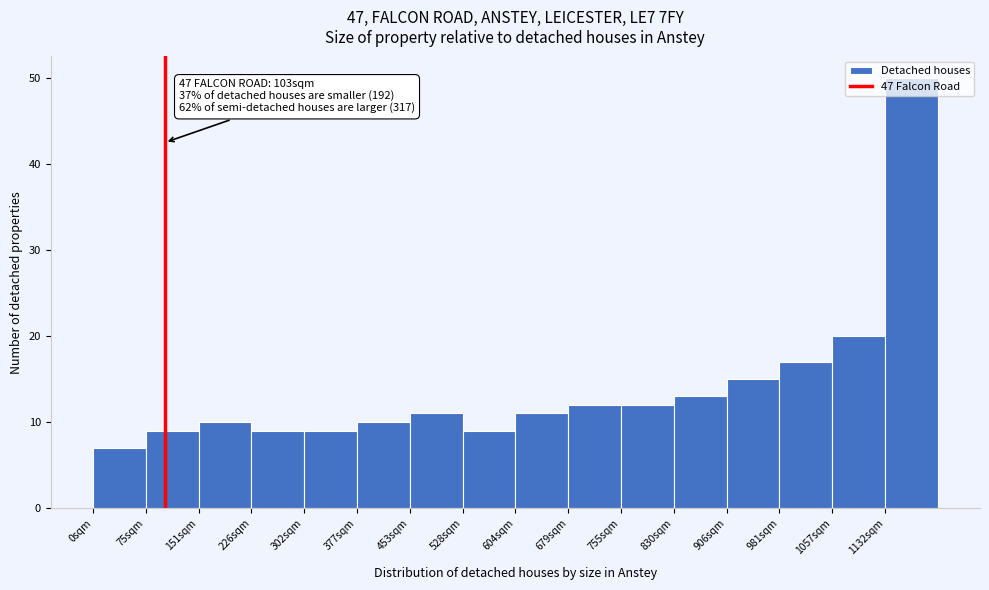

Which range on the x-axis has the tallest bar?

1130 to 1210